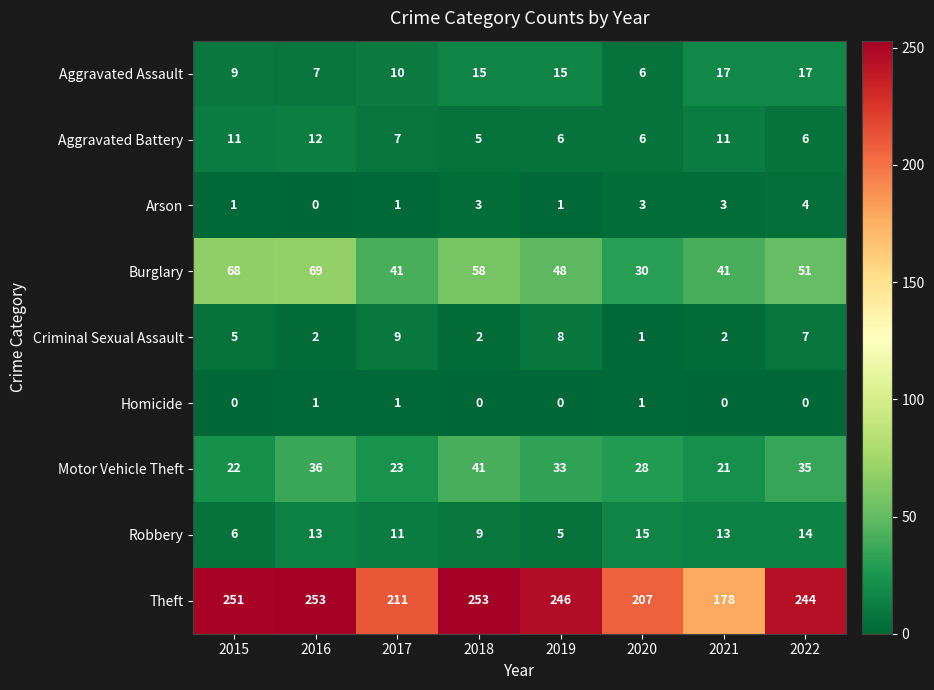

At how many categories does at least one series exceed 90?

8